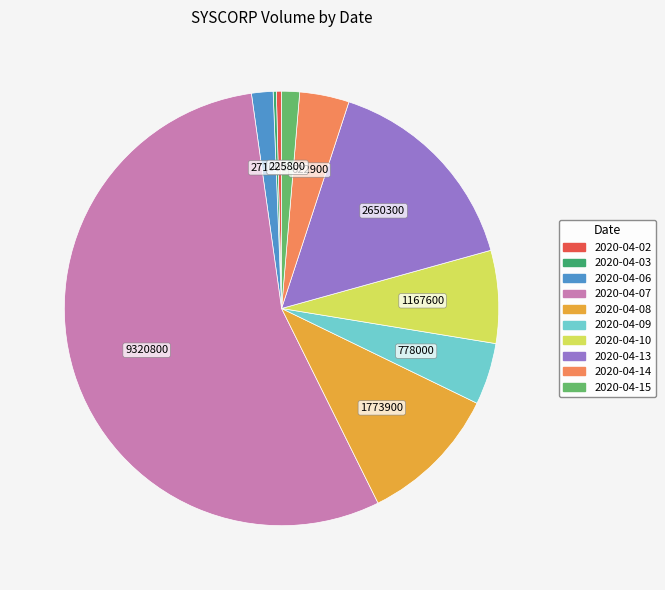

What is the largest slice in the pie chart?

2020-04-07